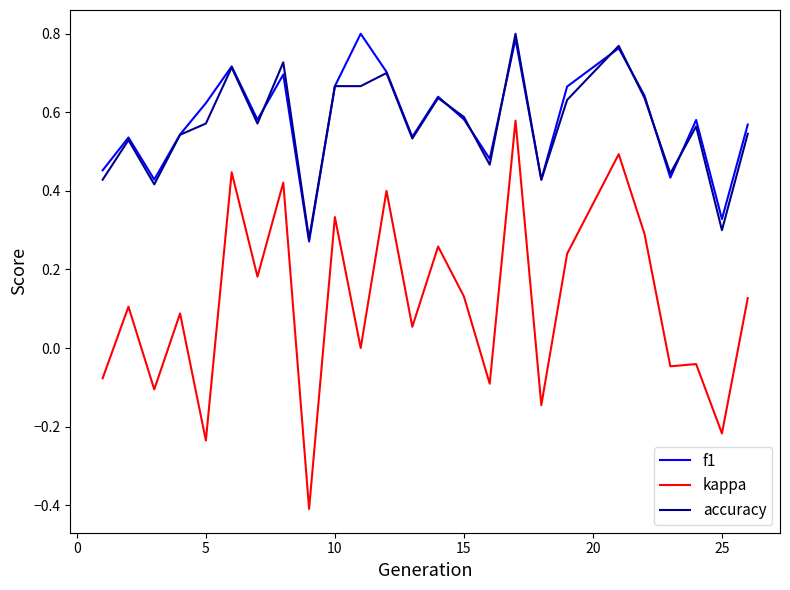

Which series has the largest range (max minus min)?

kappa